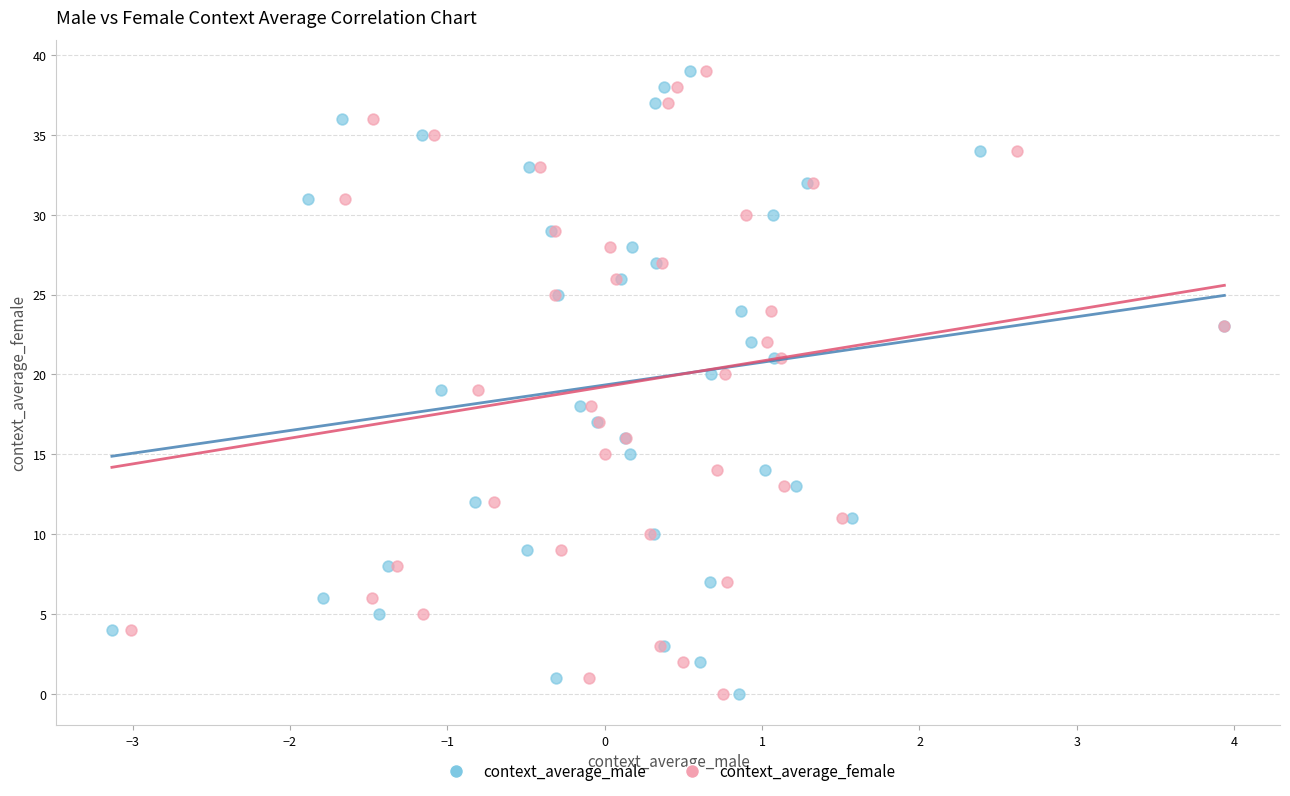

What are all the series names shown in the legend?

context_average_male, context_average_female